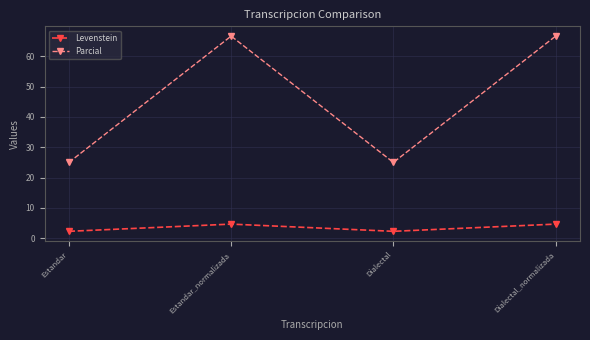

How many lines are shown in the chart?

2